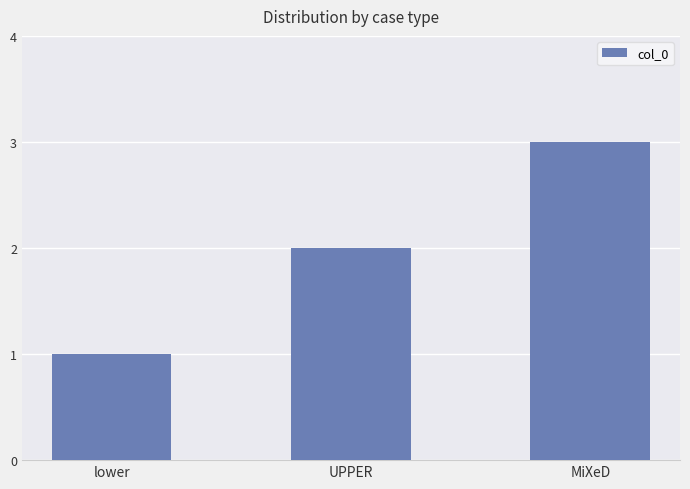

Approximately how many times larger is the value at UPPER compared to lower?

2.0